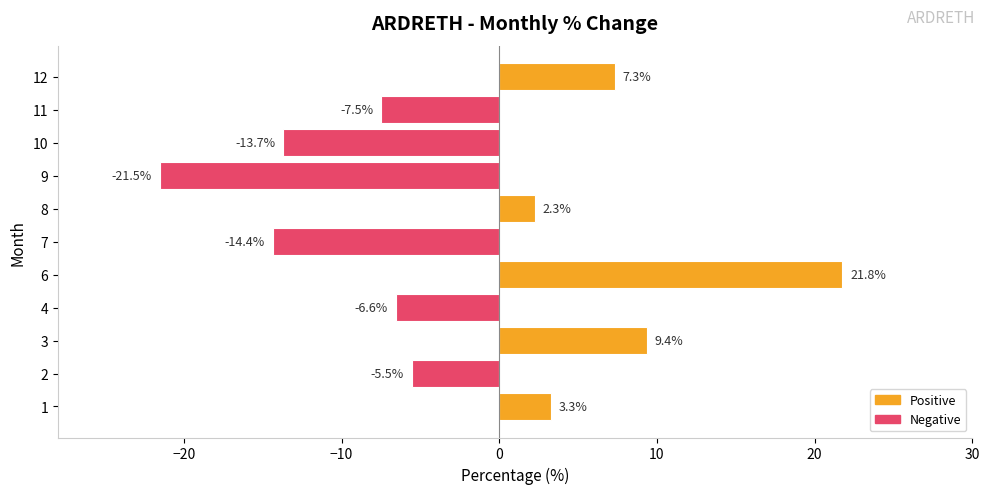

Reading bottom to top, what are all the values shown in this chart?

1=3.3	2=-5.5	3=9.4	4=-6.6	6=21.8	7=-14.4	8=2.3	9=-21.5	10=-13.7	11=-7.5	12=7.3